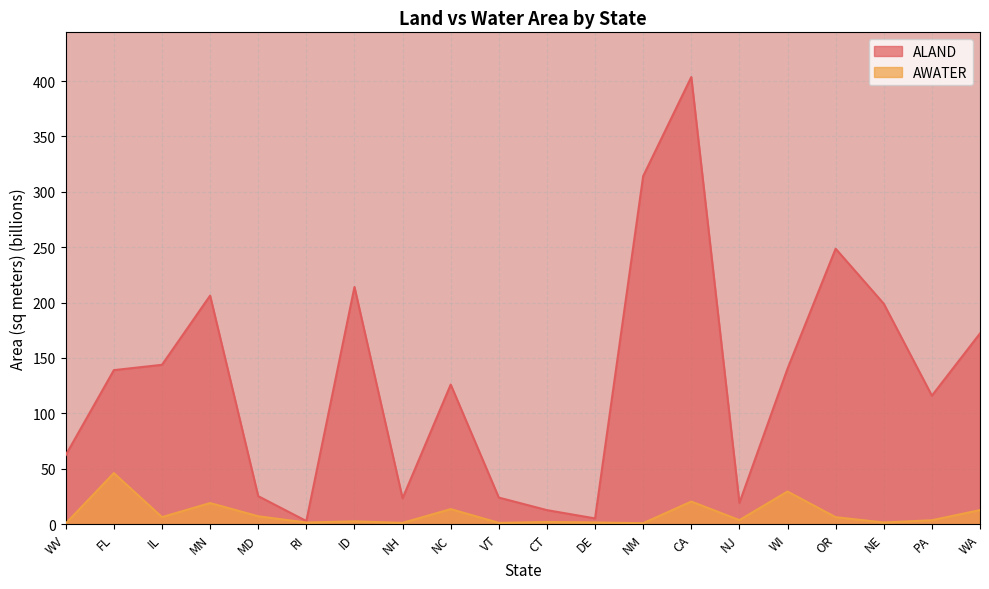

Reading left to right, transcribe all the data shown in this chart.

ALAND: WV=62.3	FL=139.0	IL=143.8	MN=206.2	MD=25.2	RI=2.7	ID=214.0	NH=23.2	NC=125.9	VT=23.9	CT=12.5	DE=5.0	NM=314.2	CA=403.7	NJ=19.0	WI=140.3	OR=248.6	NE=198.9	PA=115.9	WA=172.1
AWATER: WV=0.5	FL=46.0	IL=6.2	MN=18.9	MD=7.0	RI=1.3	ID=2.4	NH=1.0	NC=13.5	VT=1.0	CT=1.8	DE=1.4	NM=0.7	CA=20.3	NJ=3.5	WI=29.3	OR=6.2	NE=1.4	PA=3.4	WA=12.5